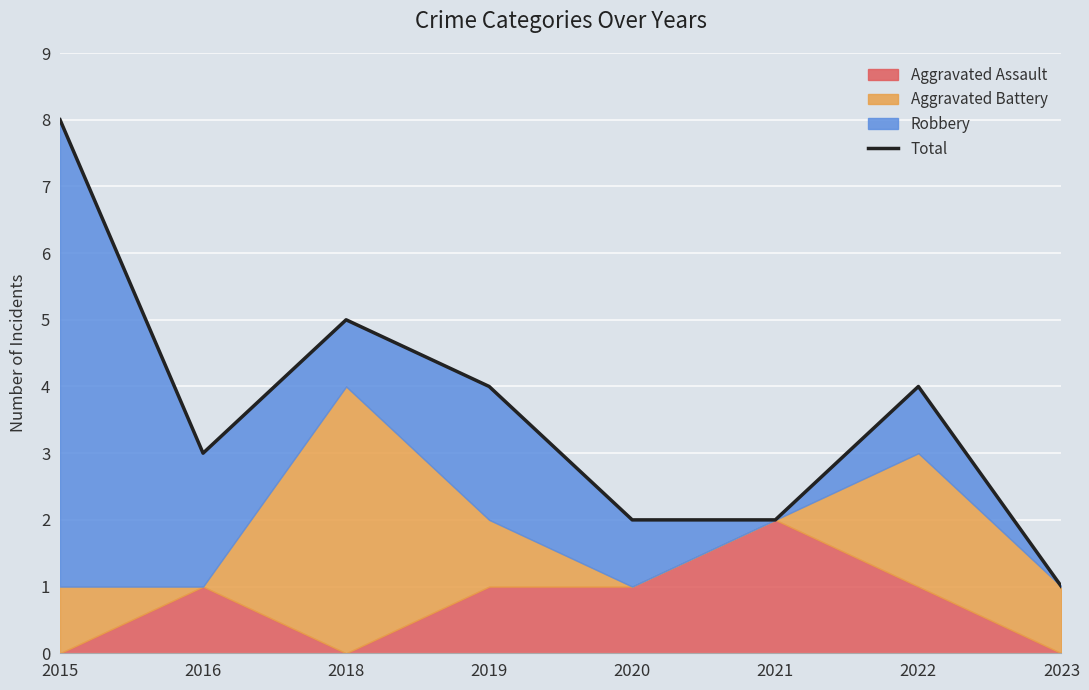

Rank the categories by value from highest to lowest.

2015, 2018, 2019, 2022, 2016, 2020, 2021, 2023